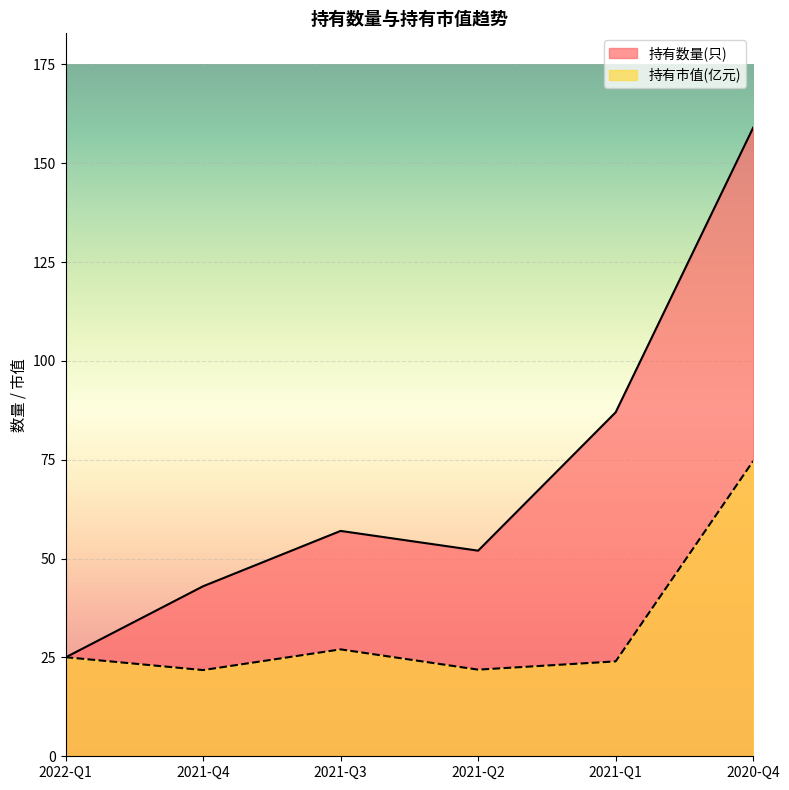

Between 2021-Q1 and 2021-Q4, which is larger?

2021-Q1